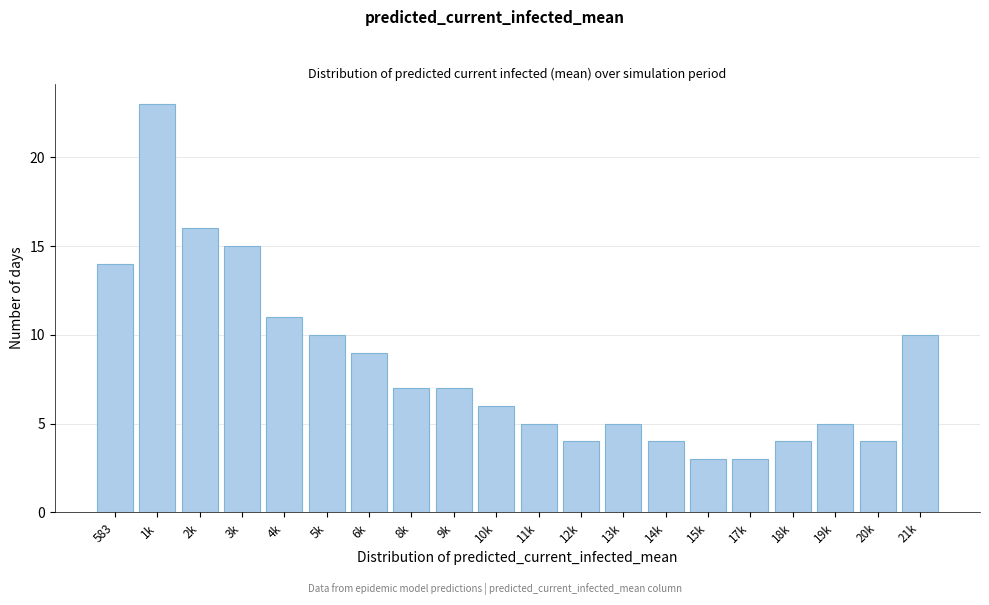

Reading right to left, what are all the values shown in this chart?

10	4	5	4	3	3	4	5	4	5	6	7	7	9	10	11	15	16	23	14